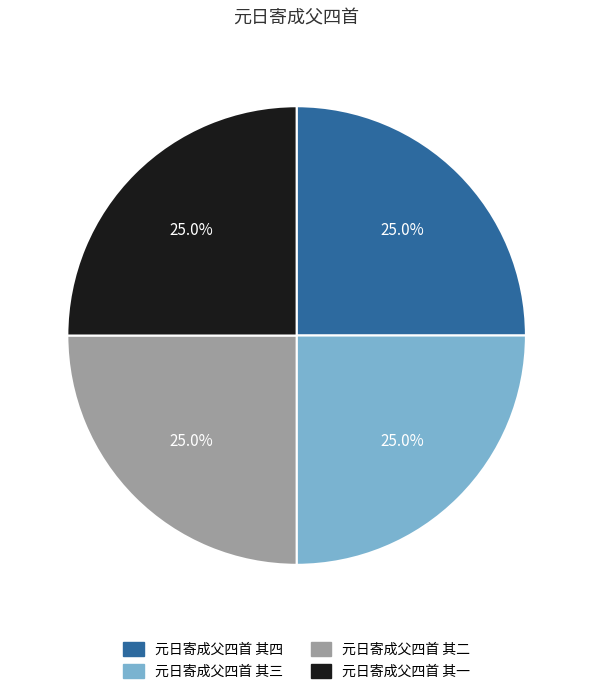

To the nearest percent, what portion does 元日寄成父四首 其三 represent?

25%